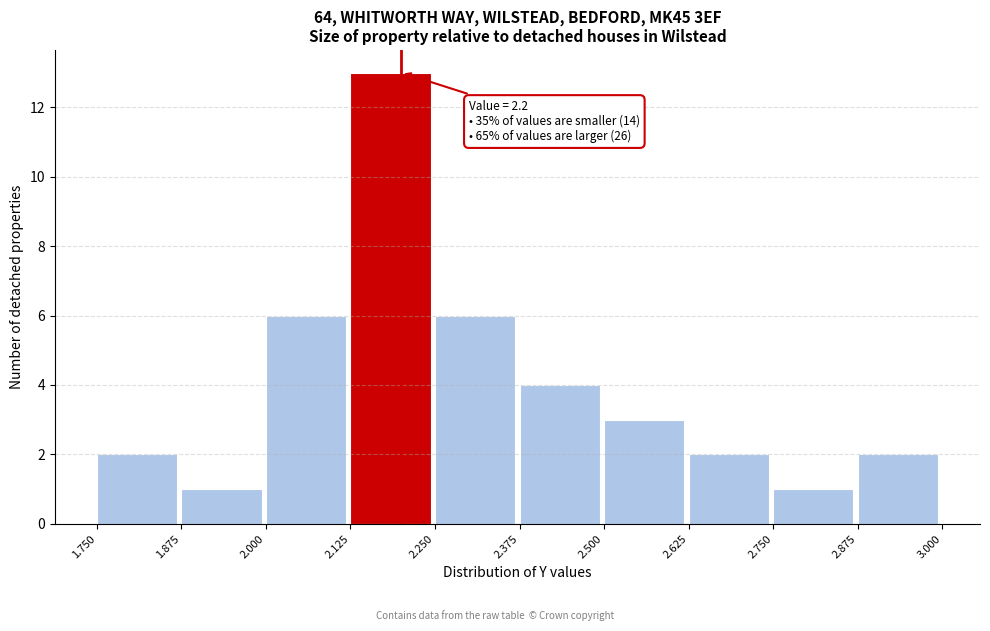

Over which range of the x-axis is the bar tallest?

2.125 to 2.250